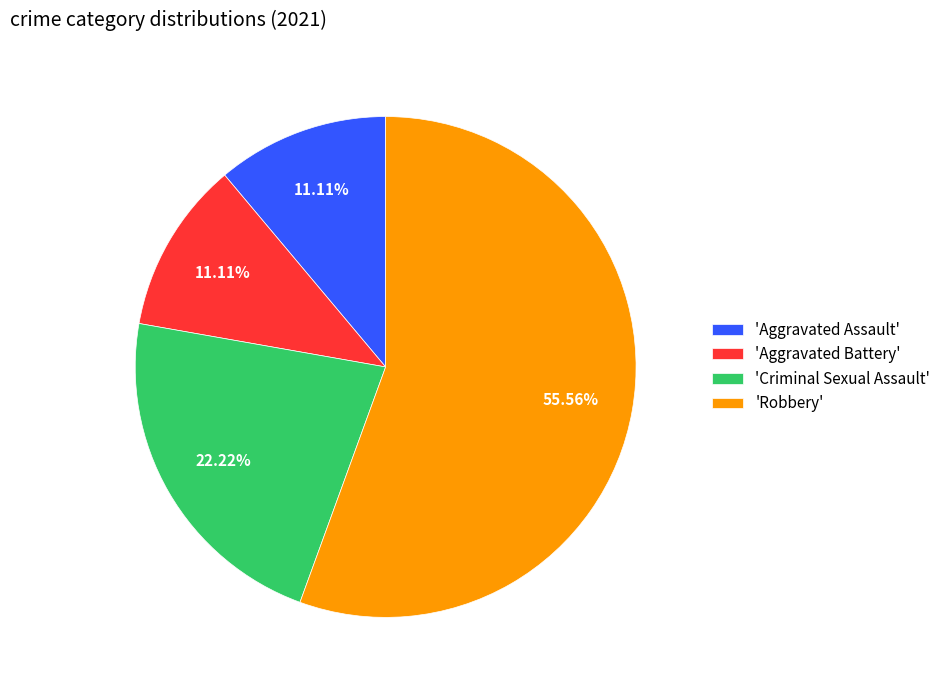

How many segments does this pie chart have?

4